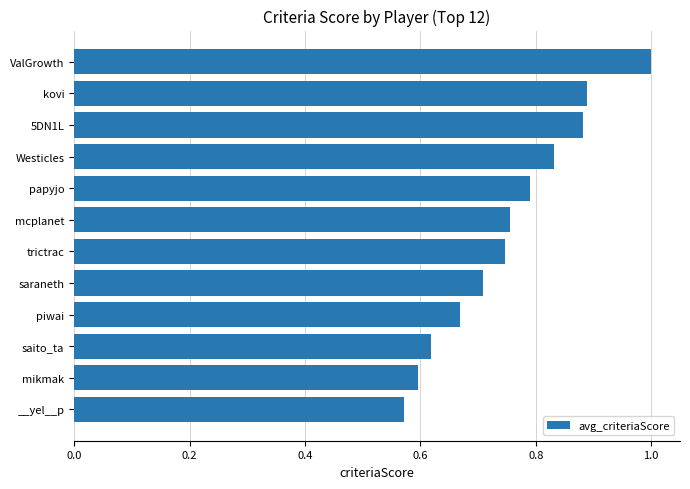

Between saraneth and __yel__p, which is larger?

saraneth